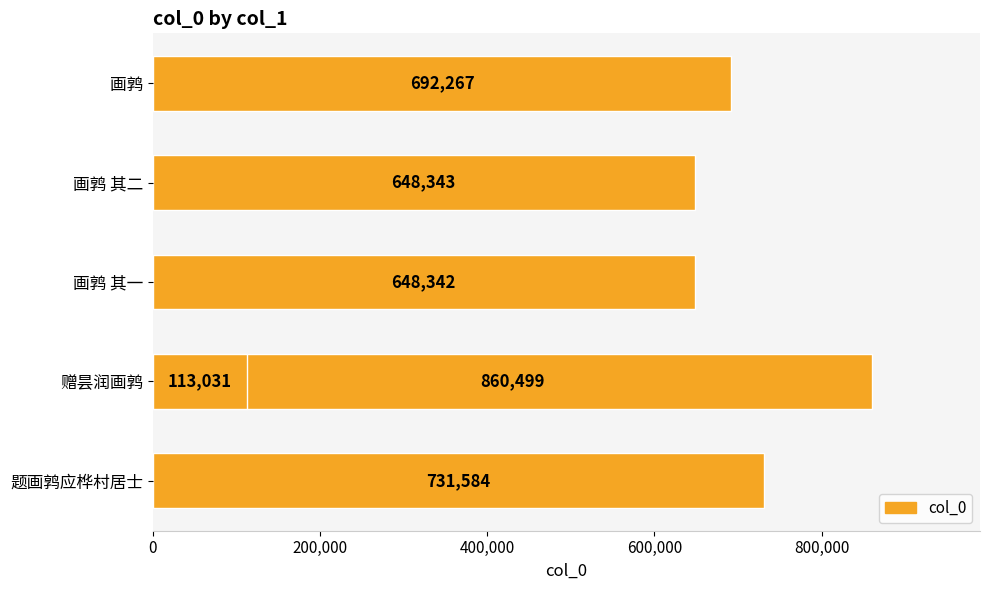

What is the greatest value displayed?

860499